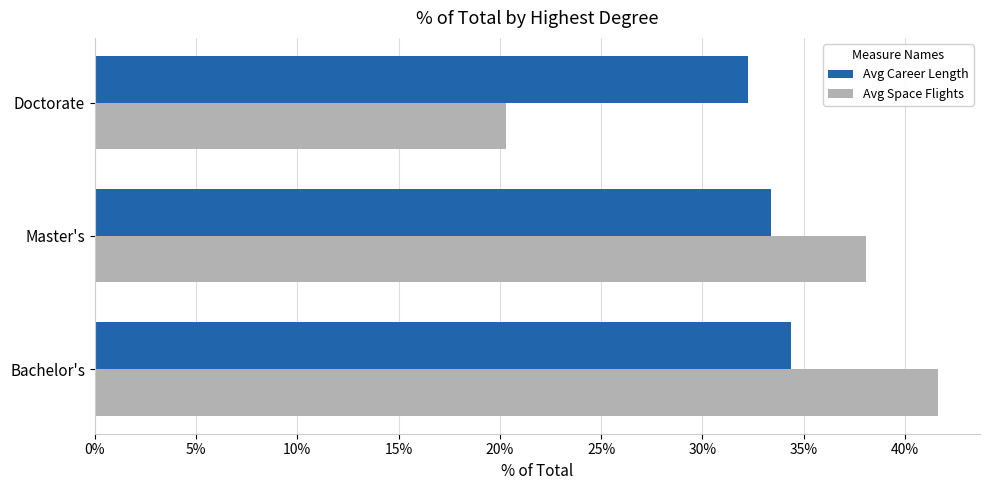

What is the minimum value for Avg Career Length?

32.3